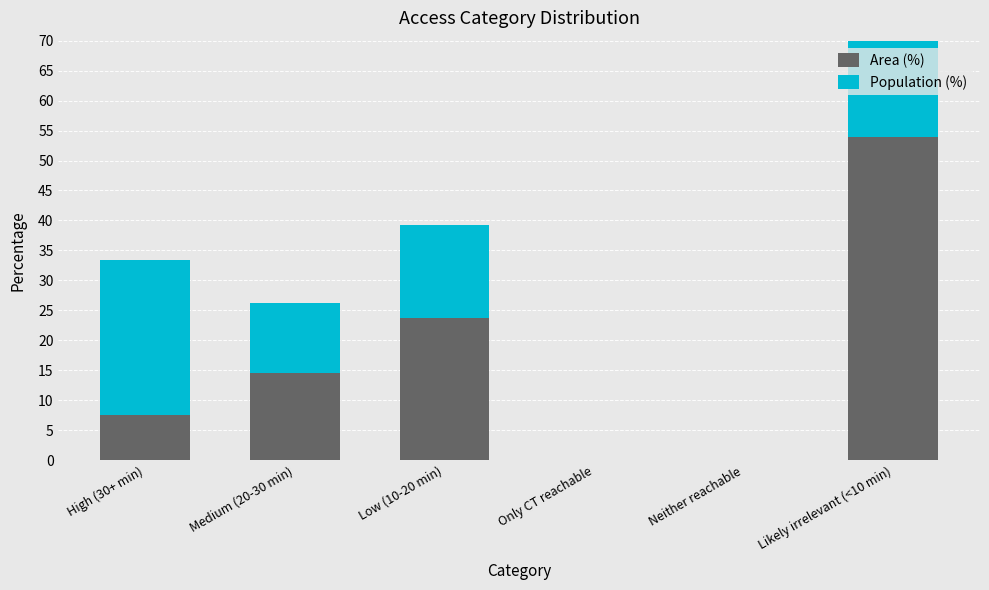

How many bars are there in total?

12